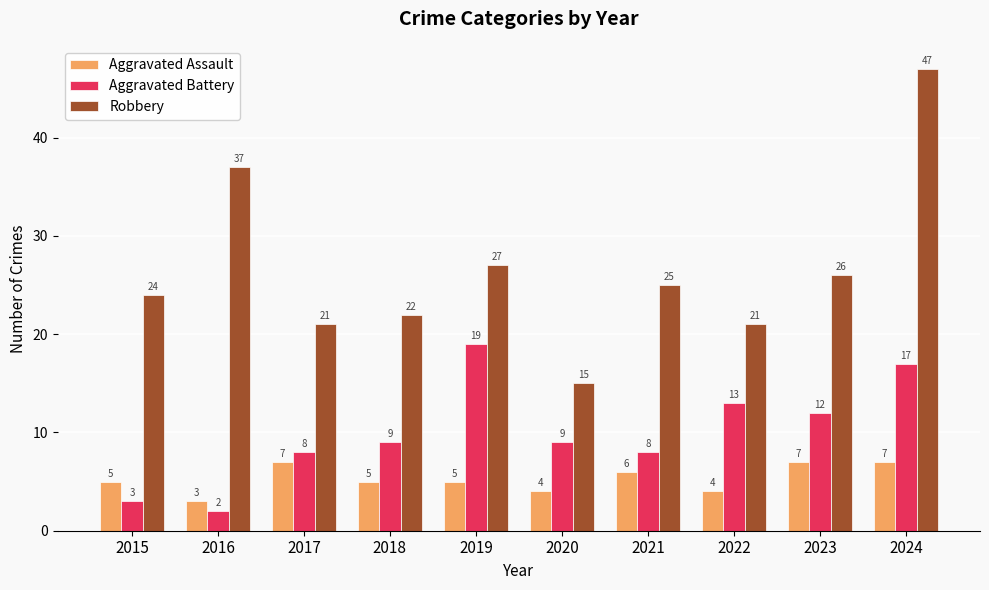

Reading right to left, list all the values displayed in this chart.

Aggravated Assault: 2024=7	2023=7	2022=4	2021=6	2020=4	2019=5	2018=5	2017=7	2016=3	2015=5
Aggravated Battery: 2024=17	2023=12	2022=13	2021=8	2020=9	2019=19	2018=9	2017=8	2016=2	2015=3
Robbery: 2024=47	2023=26	2022=21	2021=25	2020=15	2019=27	2018=22	2017=21	2016=37	2015=24